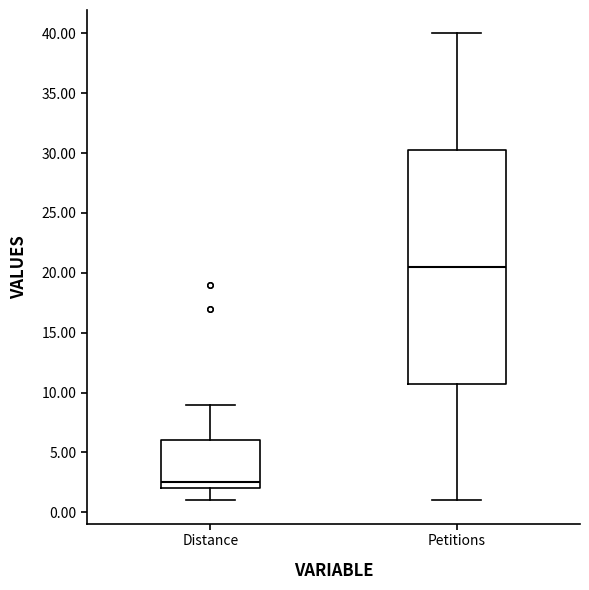

Reading left to right, read every box against the y-axis: the position of its median line, the range the box covers, and the ends of its whiskers. The values are not printed on the chart, so give them approximately, as read against the axis.

Distance: median 2.5, box 2.0 to 6.0, whiskers 1.0 to 9.0
Petitions: median 20.5, box 11.0 to 30.5, whiskers 1.0 to 40.0